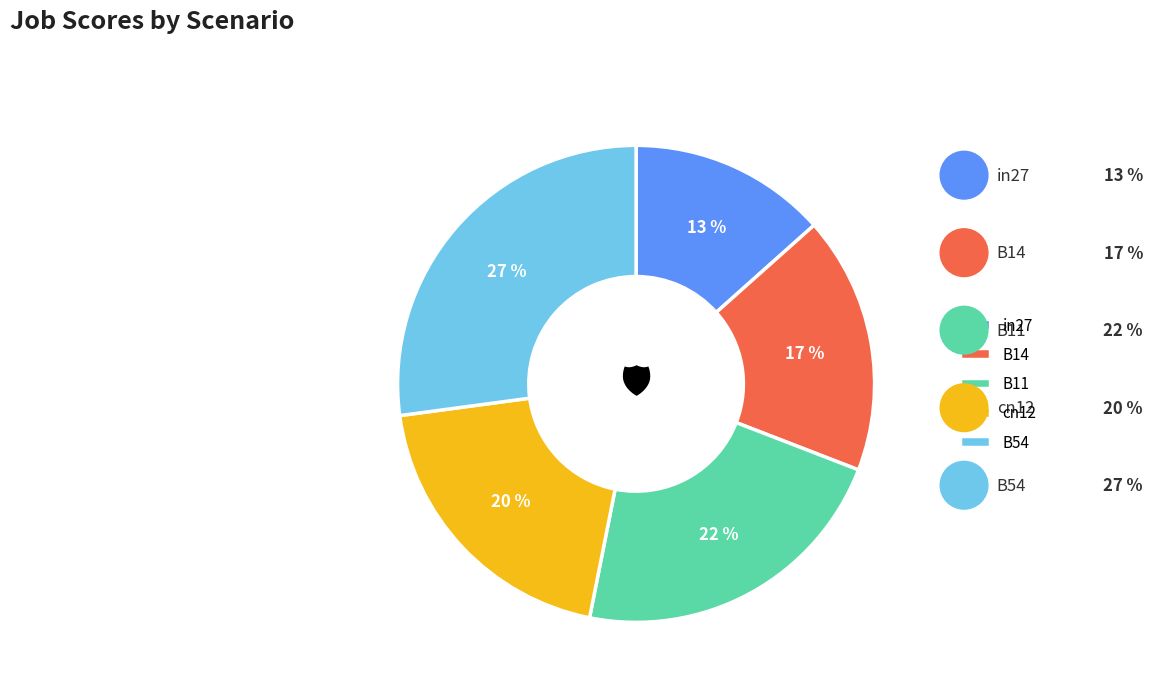

Is the sum of cn12 and B14 greater than half?

No